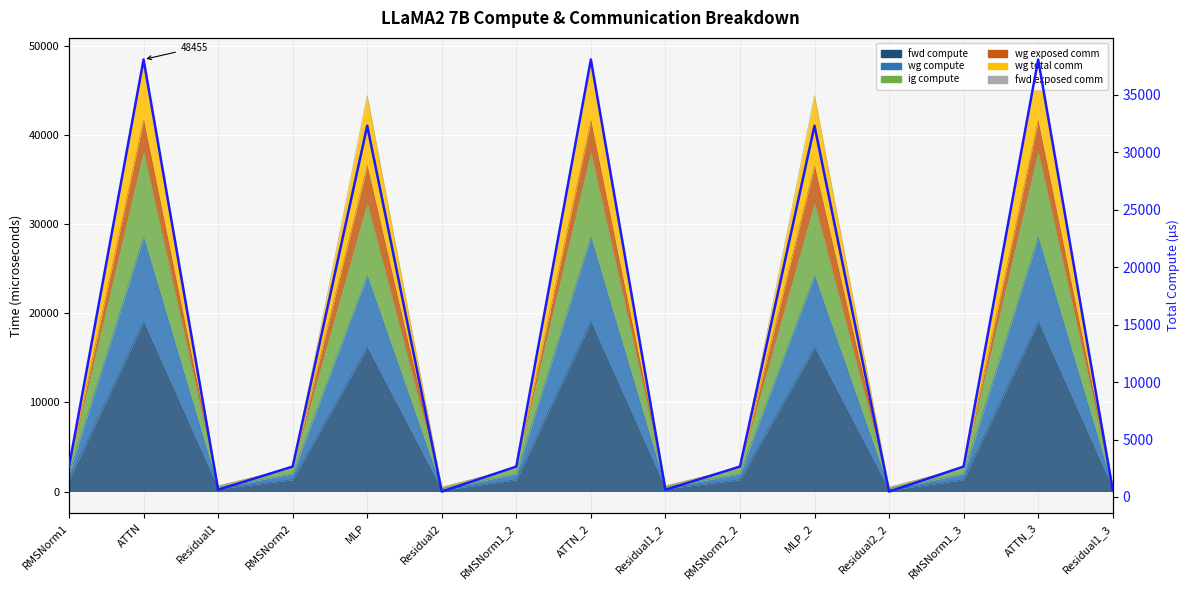

Reading left to right, transcribe all the data shown in this chart.

2647.6	38076.4	629.1	2647.6	32309.2	471.8	2647.6	38076.4	629.1	2647.6	32309.2	471.8	2647.6	38076.4	629.1